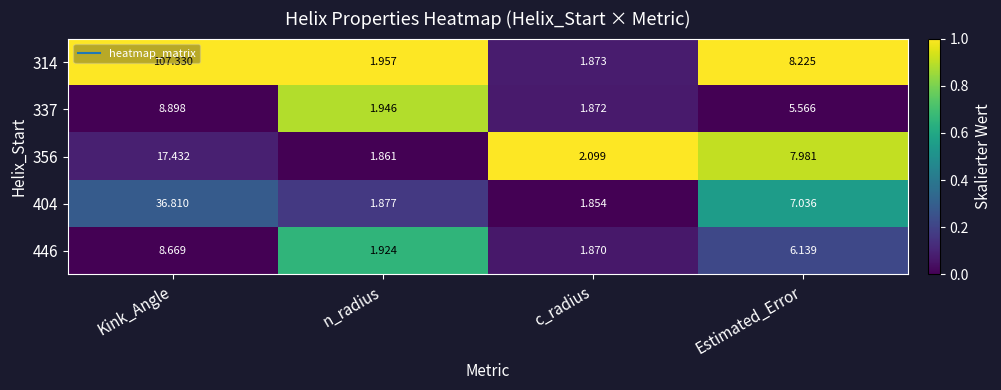

What is the total value across all series at n_radius?

9.6